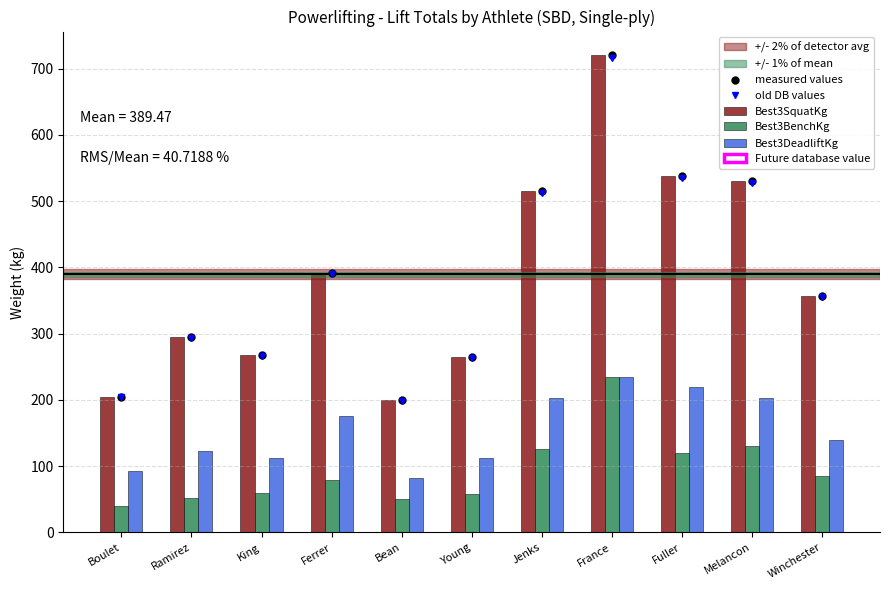

What are all the series names shown in the legend?

measured values, old DB values, Best3SquatKg, Best3BenchKg, Best3DeadliftKg